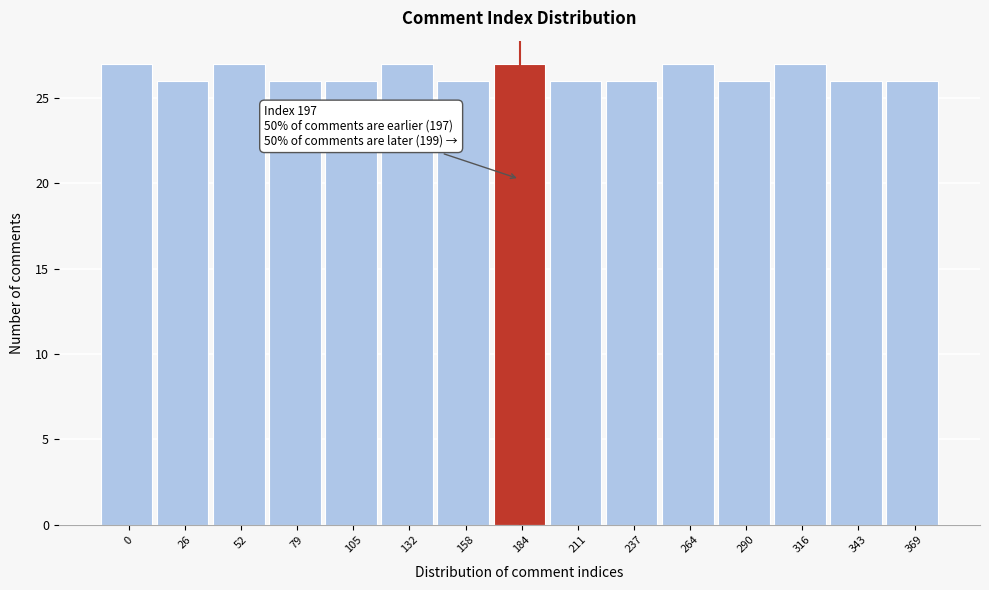

Reading left to right, transcribe all the data shown in this chart.

27	26	27	26	26	27	26	27	26	26	27	26	27	26	26